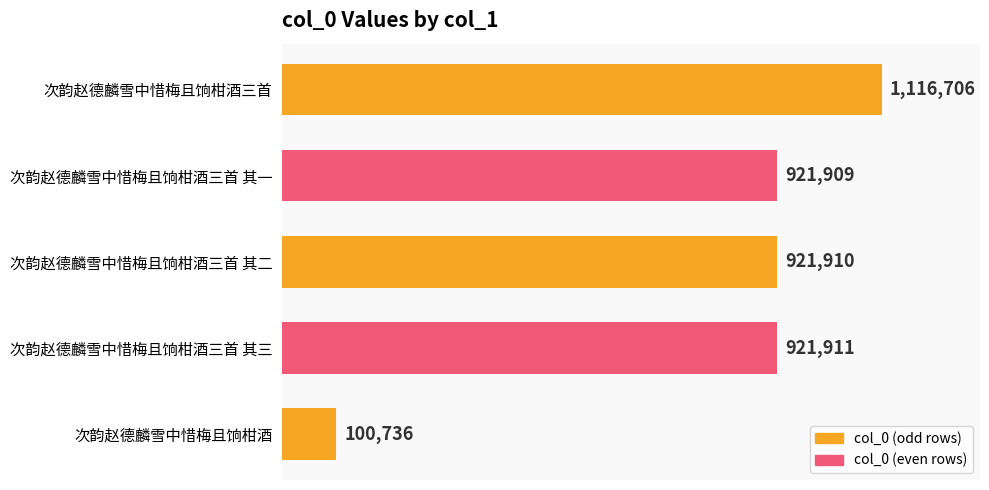

Are the bars horizontal?

Yes